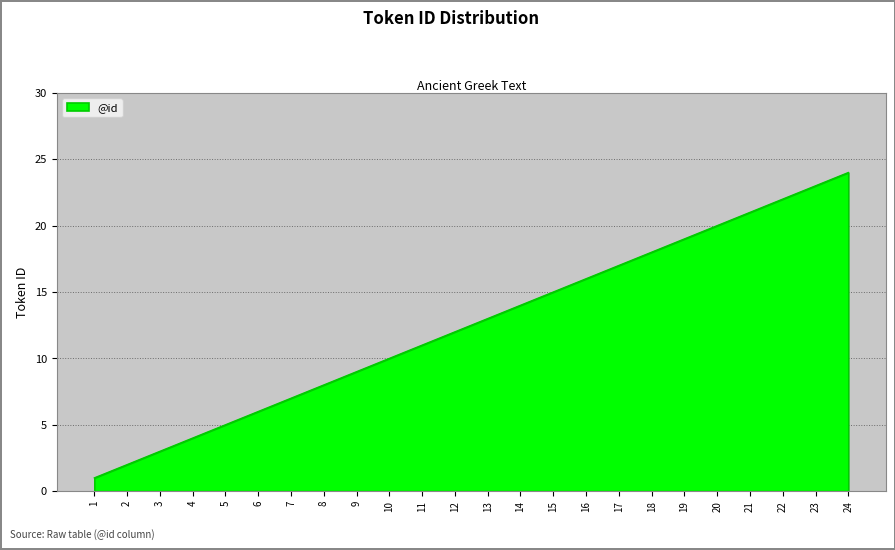

List the labels in order of value, largest first.

24, 23, 22, 21, 20, 19, 18, 17, 16, 15, 14, 13, 12, 11, 10, 9, 8, 7, 6, 5, 4, 3, 2, 1